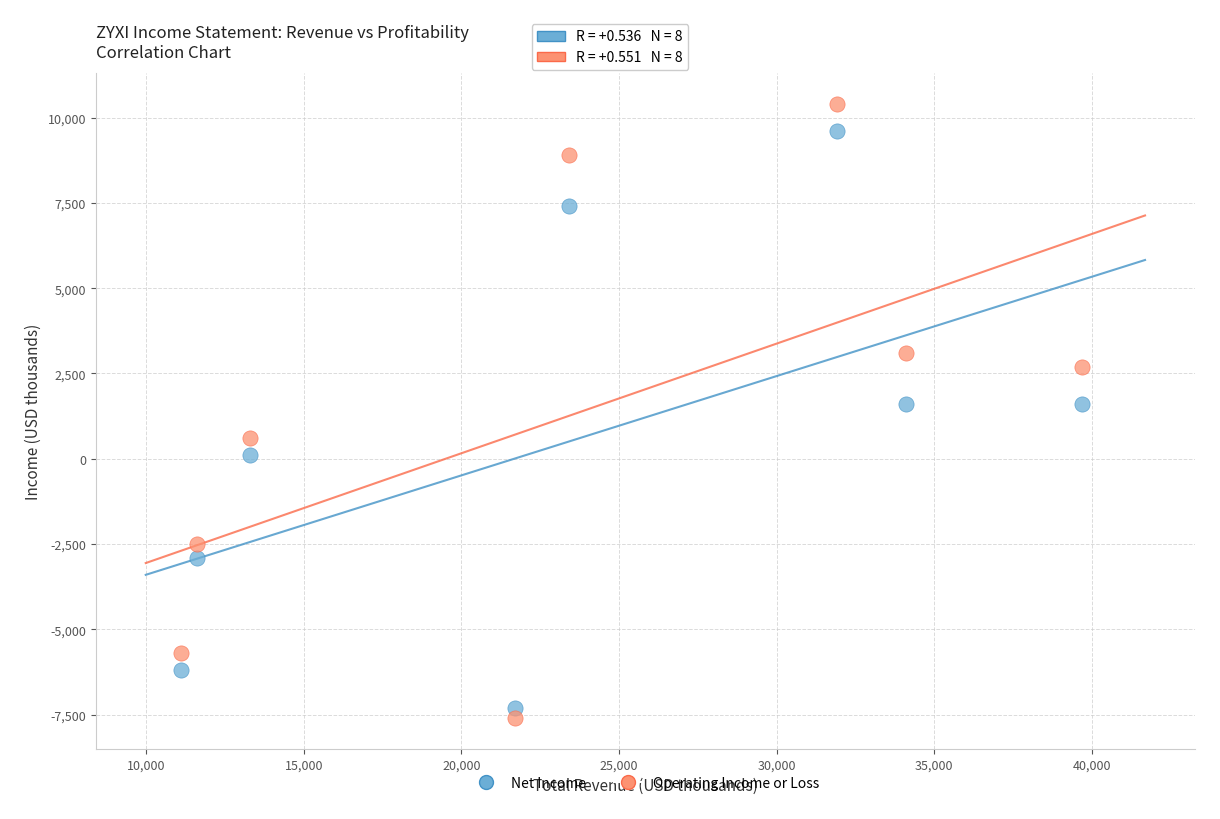

Across all data points, what is the range of Y values (max minus min)?

18000